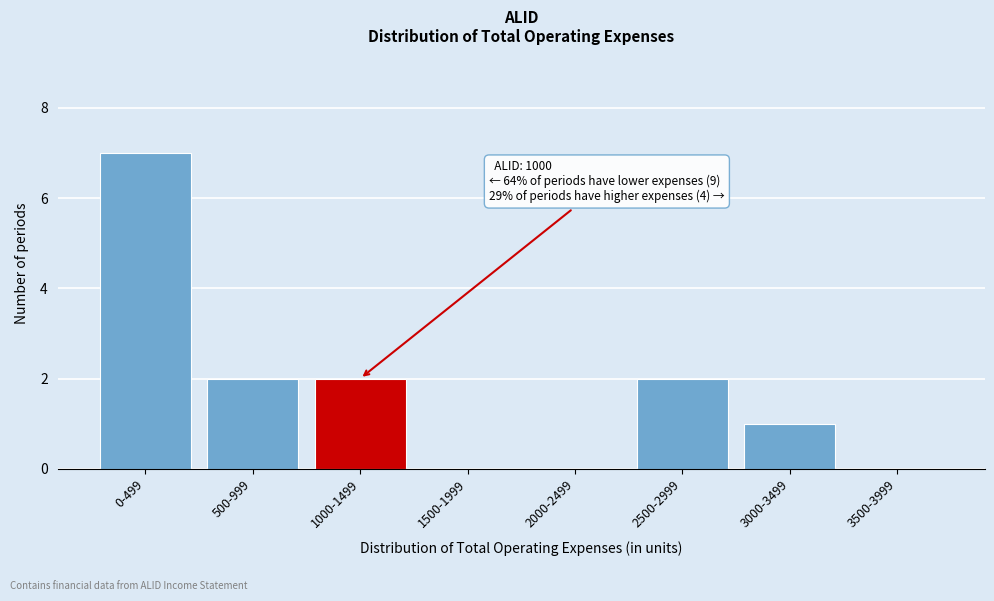

Reading right to left, what are all the values shown in this chart?

3500-3999=0	3000-3499=1	2500-2999=2	2000-2499=0	1500-1999=0	1000-1499=2	500-999=2	0-499=7